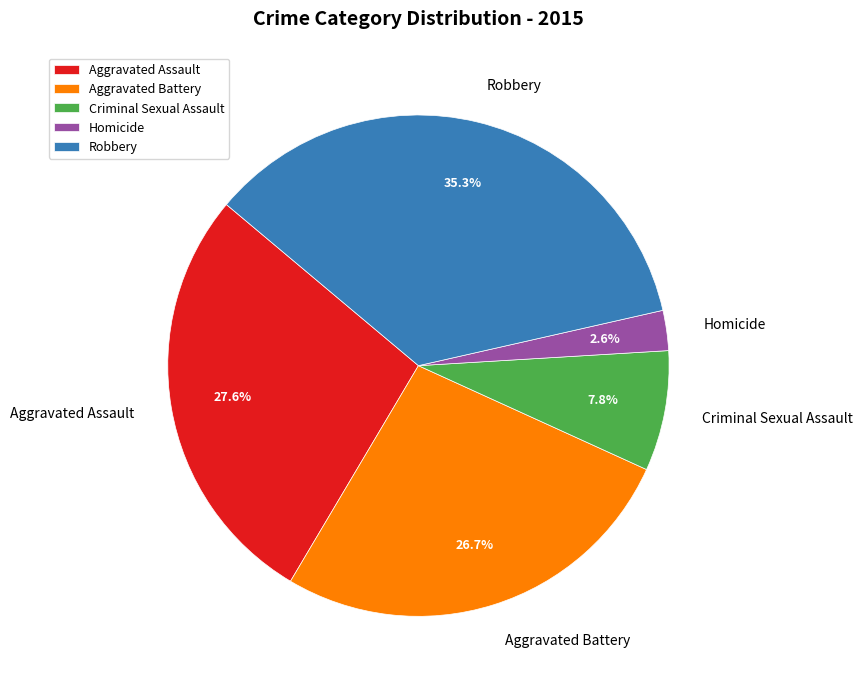

How many slices are in this pie chart?

5